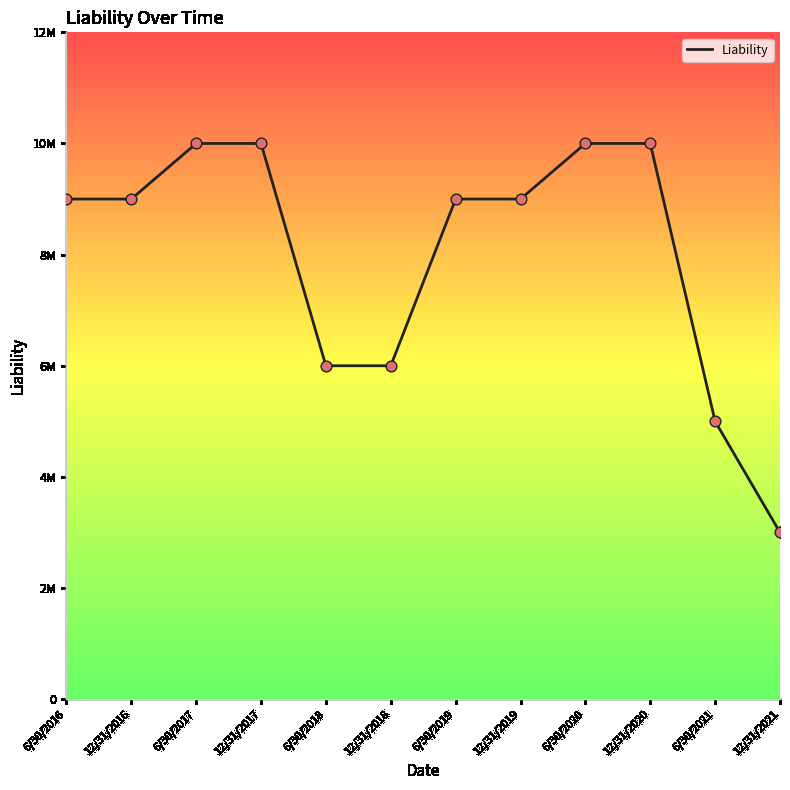

What is the change in value from 6/30/2018 to 12/31/2021?

-3000000